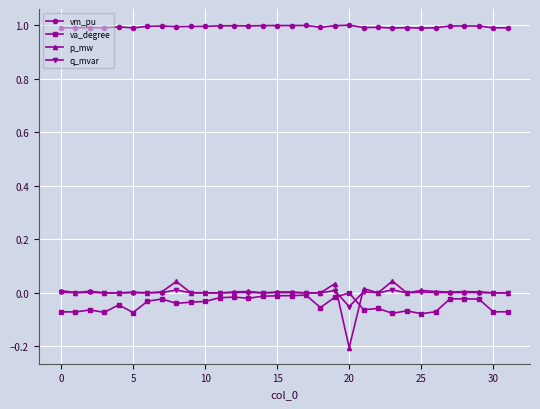

Which series has the largest total across all categories?

vm_pu